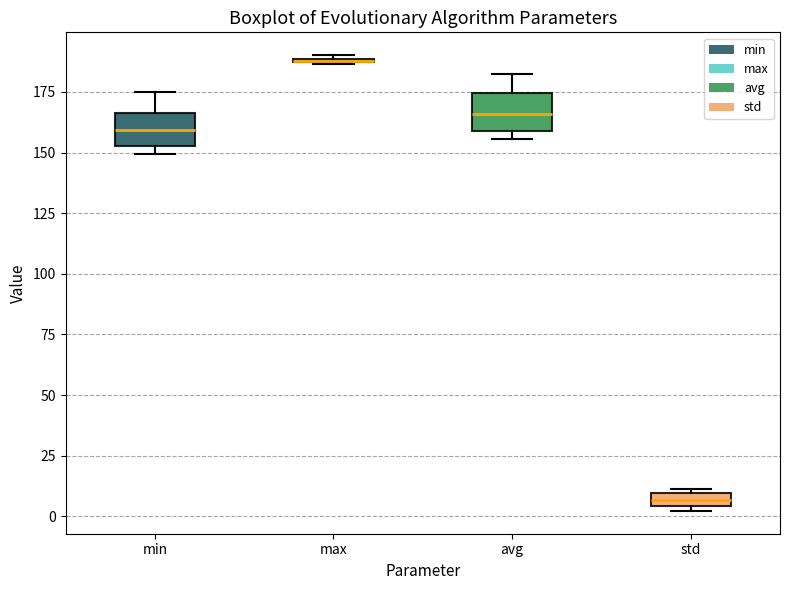

Where is the lower edge of the box for avg on the y-axis? The values are not printed on the chart, so give them approximately, as read against the axis.

160